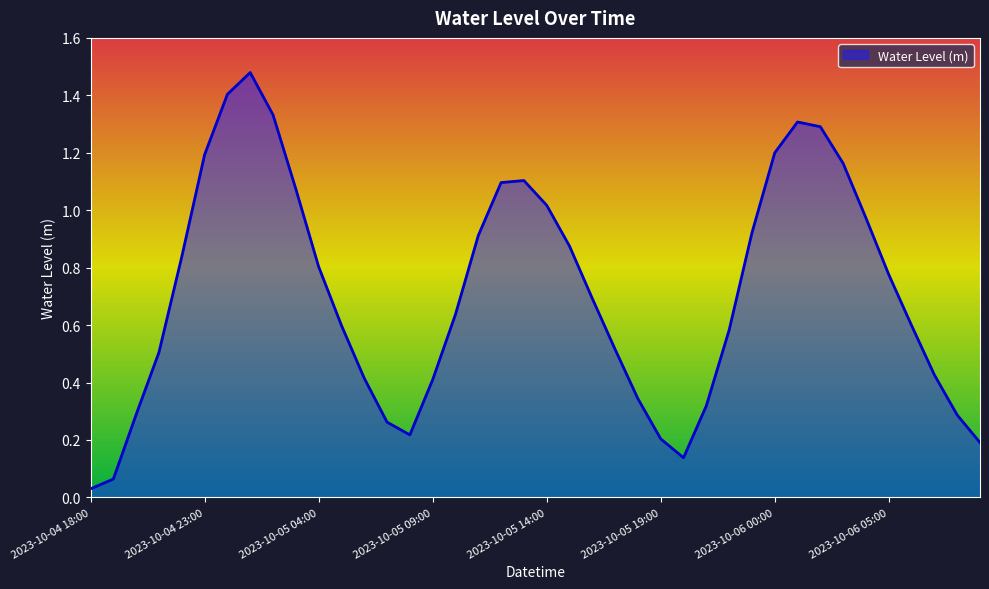

How many lines are shown in the chart?

1